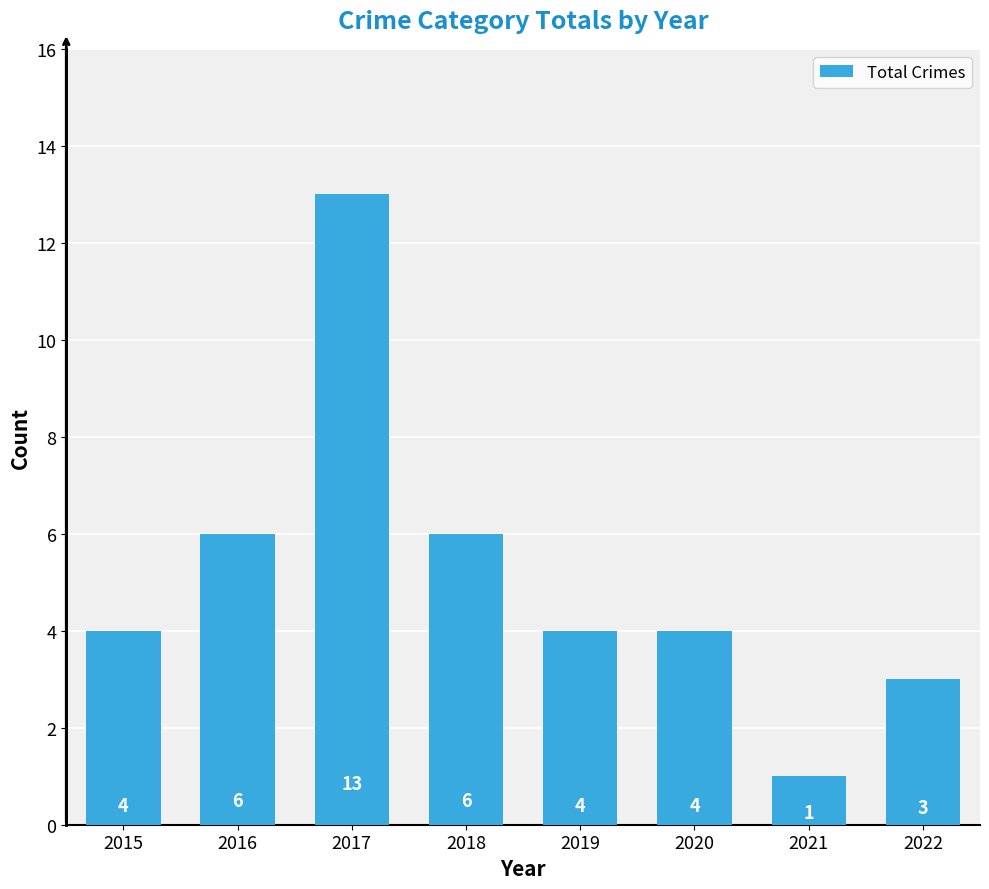

At which category does the chart reach its peak across all series?

2017